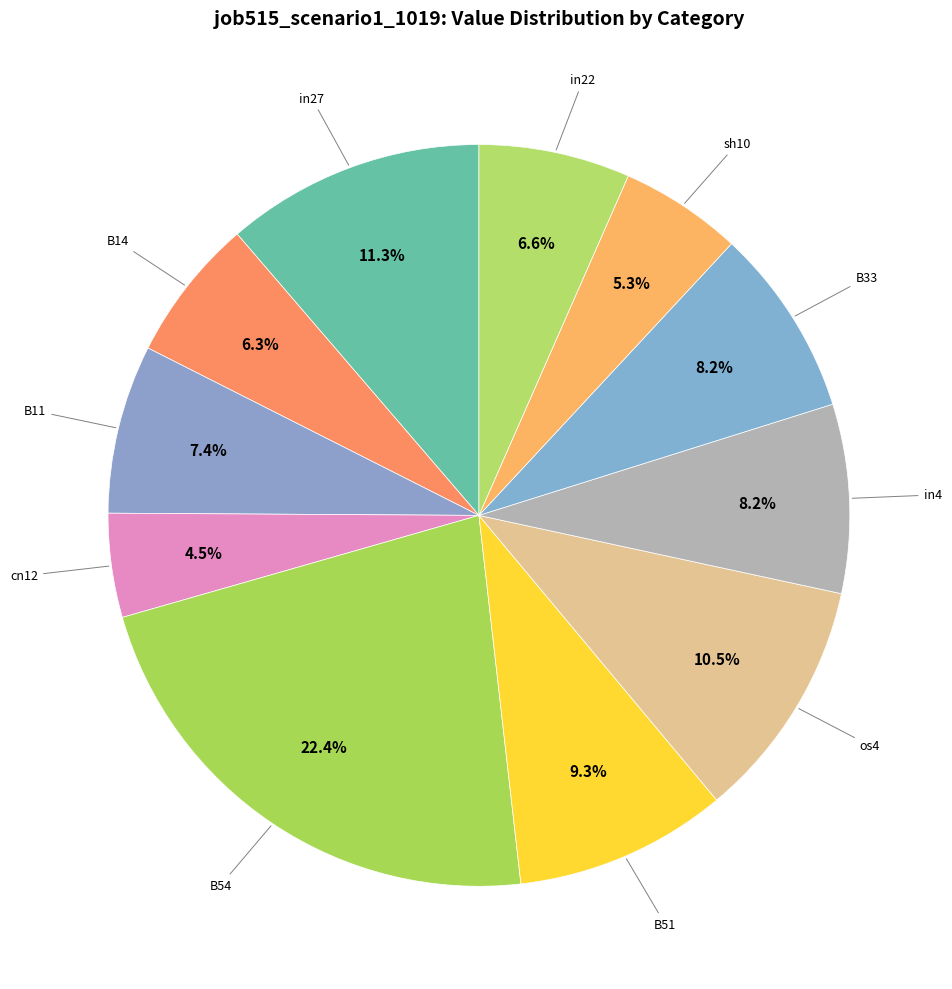

To the nearest percent, what is the average slice percentage?

9%